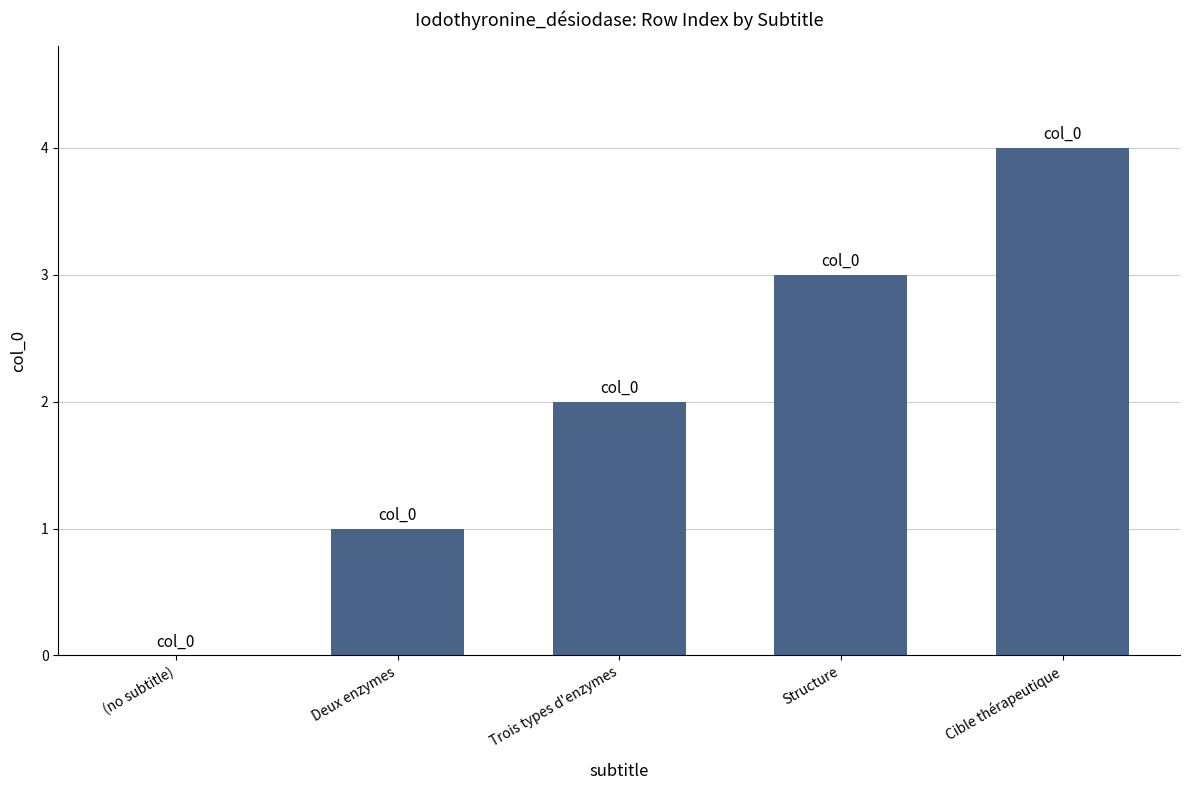

Are the bars grouped side by side (vs. stacked)?

No